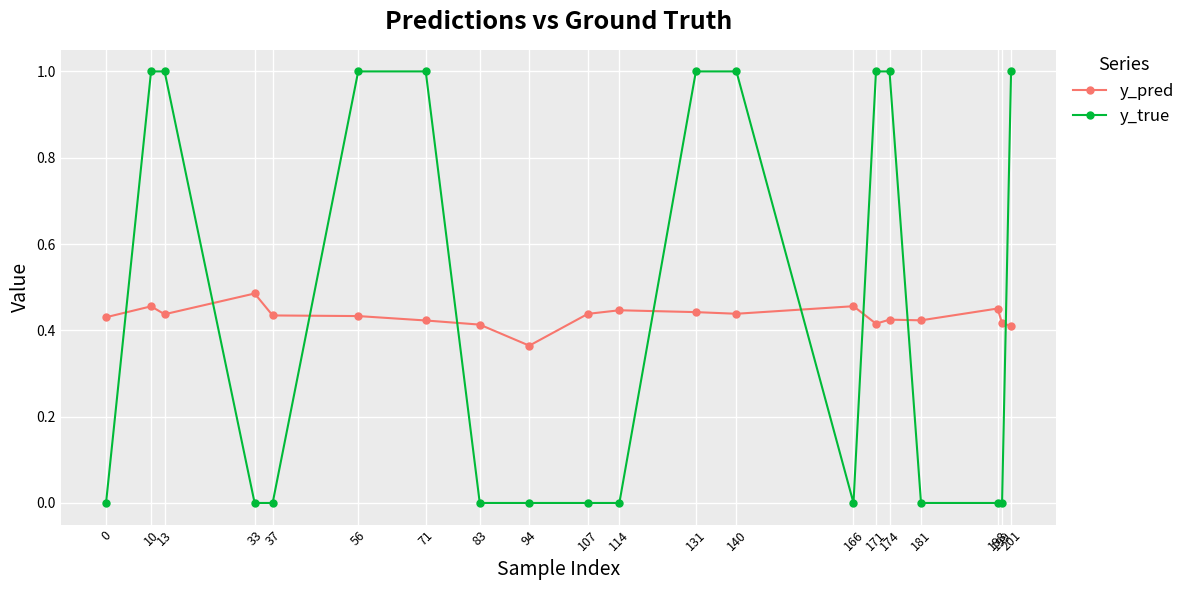

What are all the series names shown in the legend?

y_pred, y_true